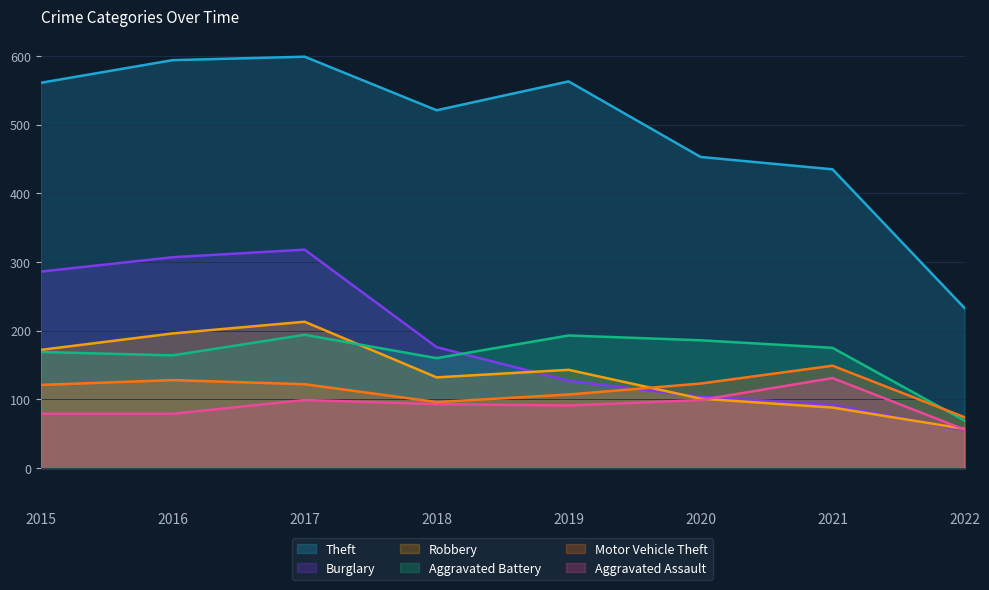

What is the total value across all series at 2015?

1388